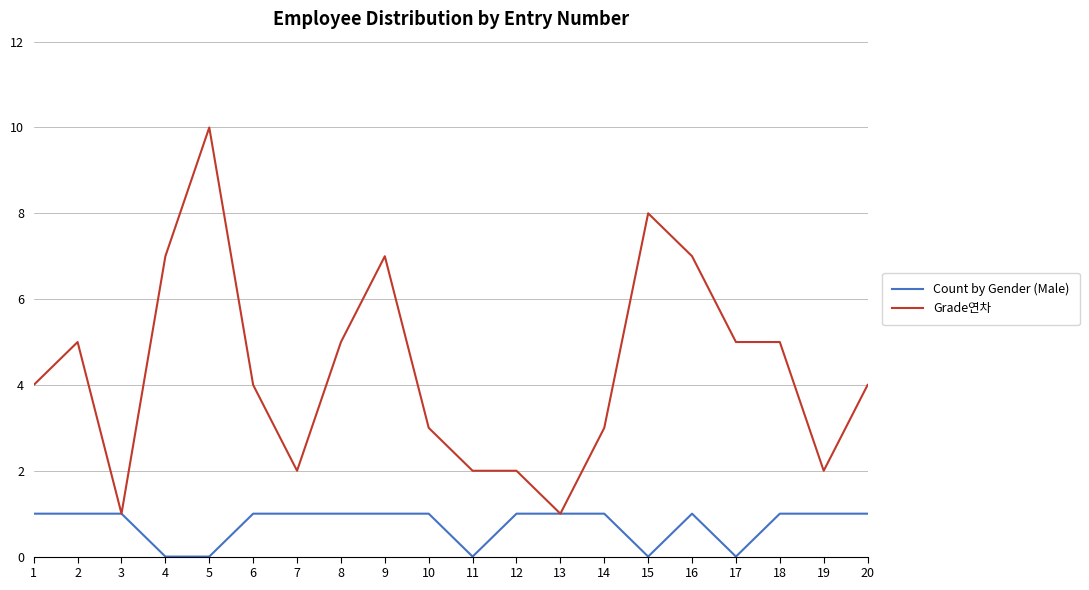

What is the difference between the maximum and second lowest values in the Grade연차 series?

9